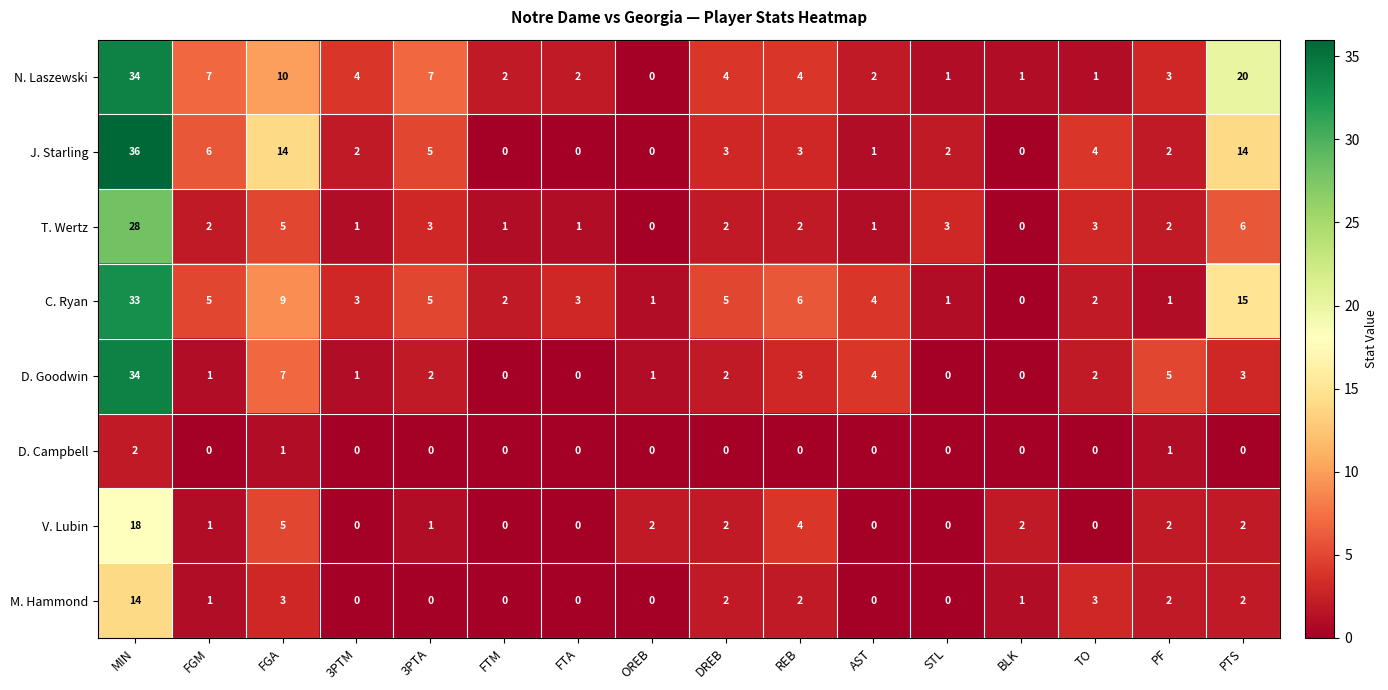

Which series has the largest range (max minus min)?

J. Starling